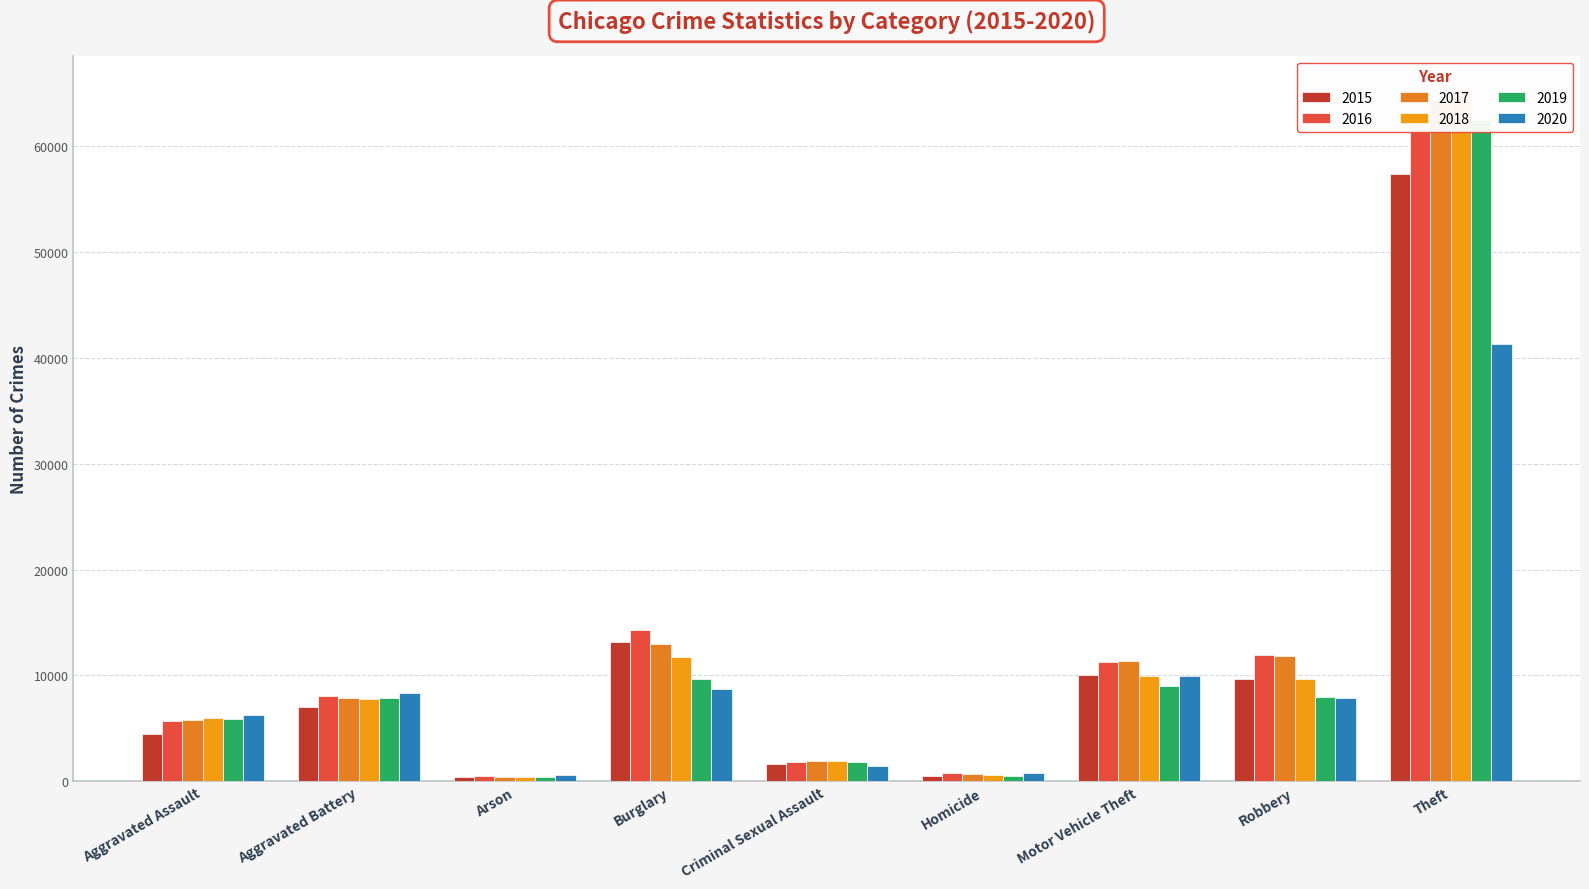

How many values in the 2018 series are below 7735?

4